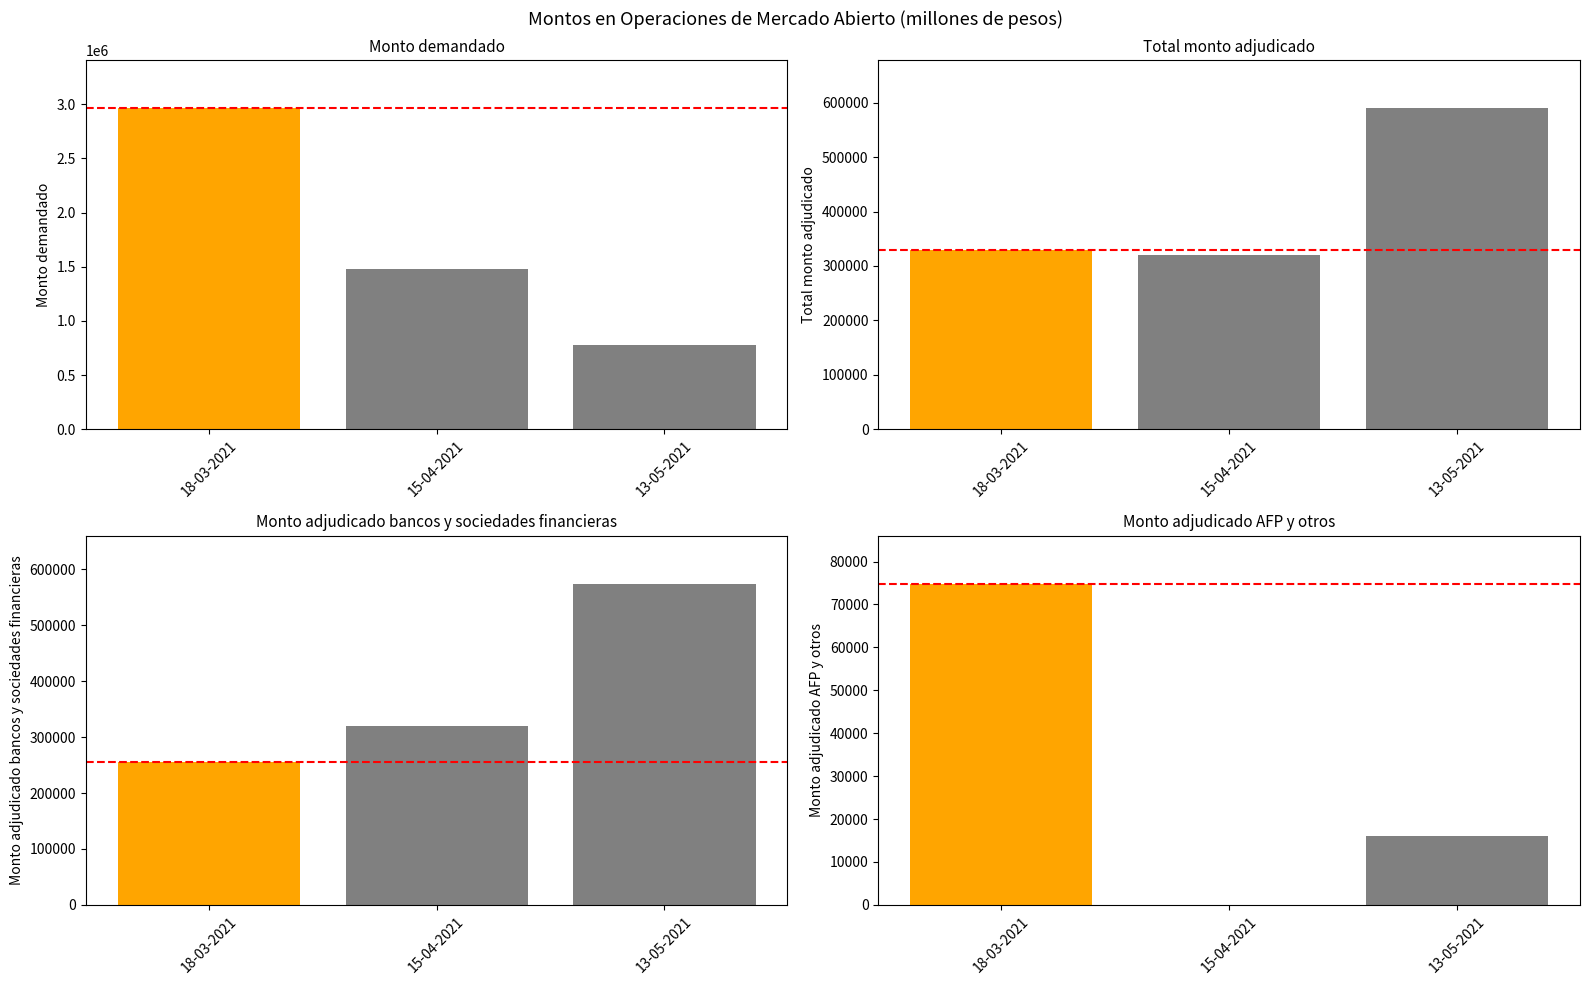

What is the value of the Total monto adjudicado (millones de pesos) bar at the 1st from the left?

330000